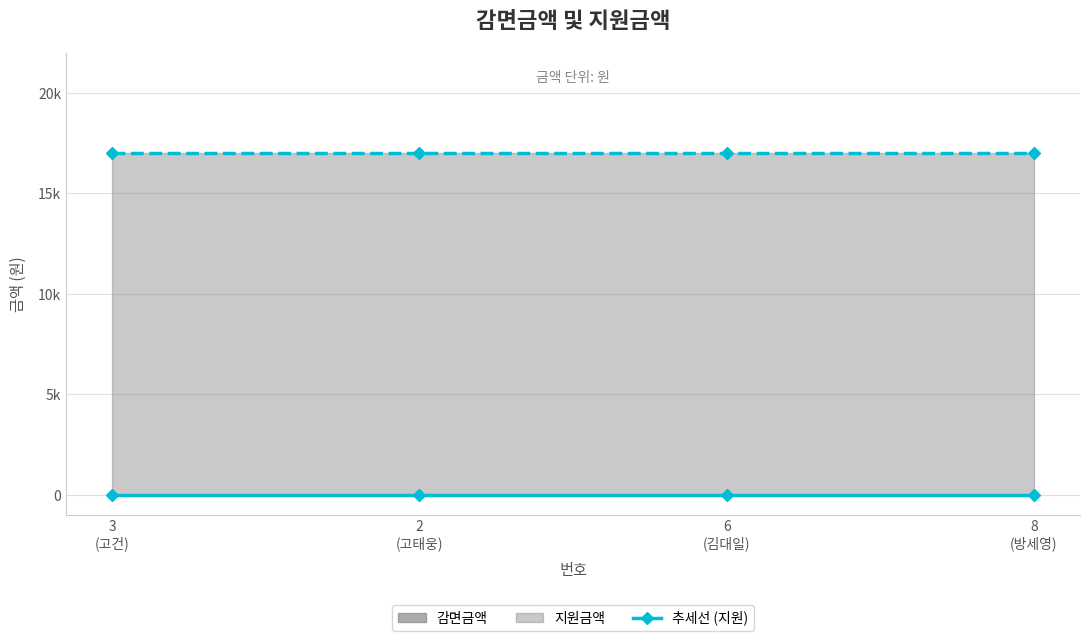

How many lines are shown in the chart?

2